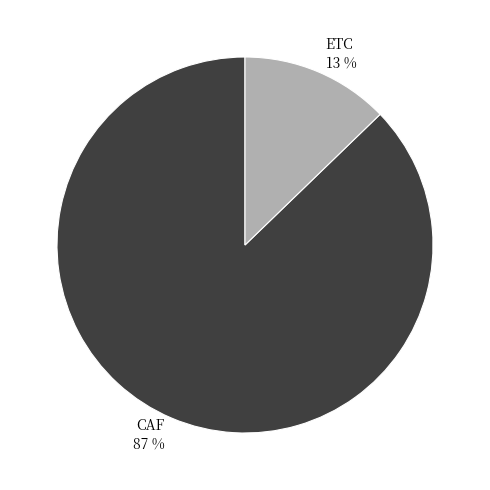

What percentage is the ETC slice, to the nearest percent?

13%